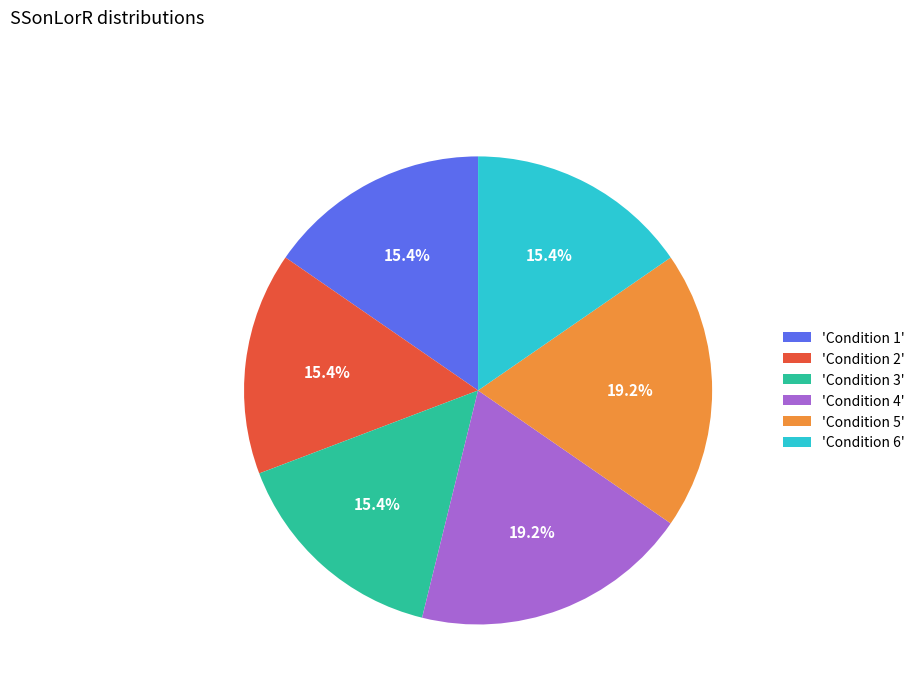

What percentage do 'Condition 5' and 'Condition 1' together represent?

34.6%